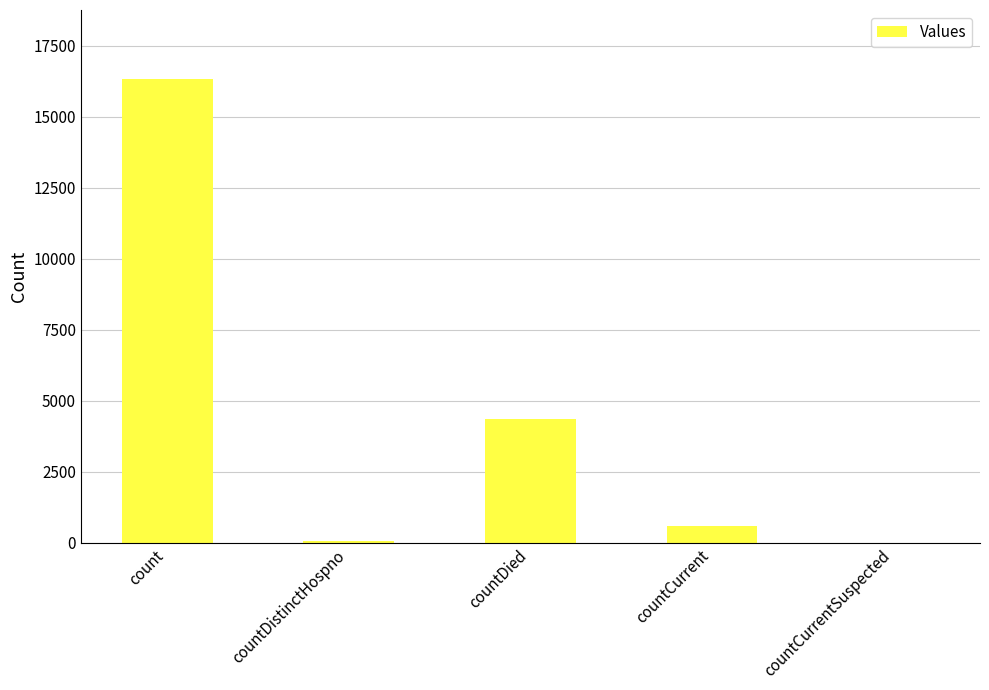

Reading right to left, what are all the values shown in this chart?

0	607	4366	78	16304